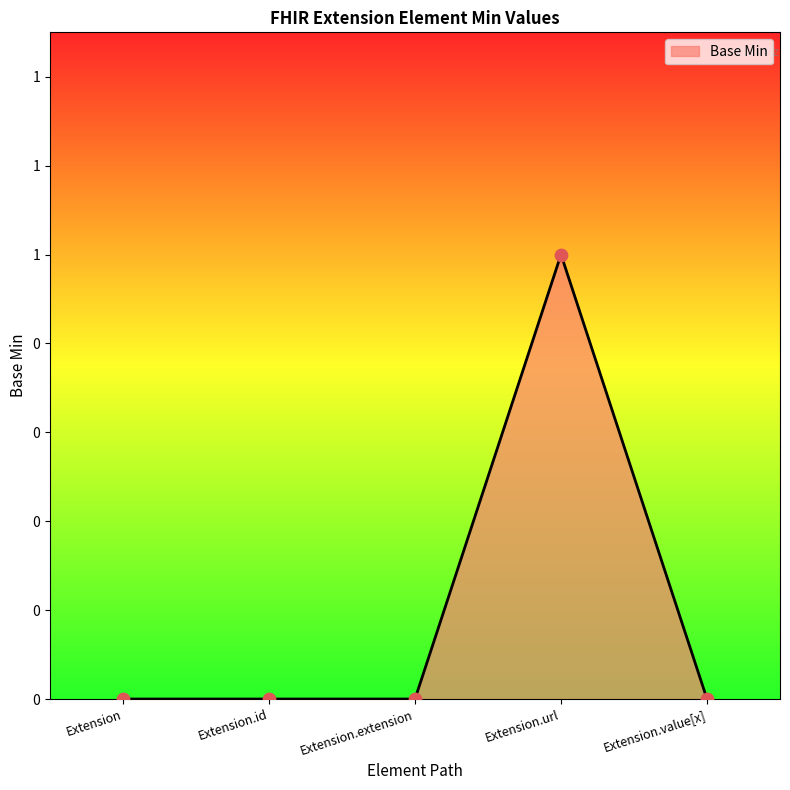

Does the chart have visible grid lines?

No